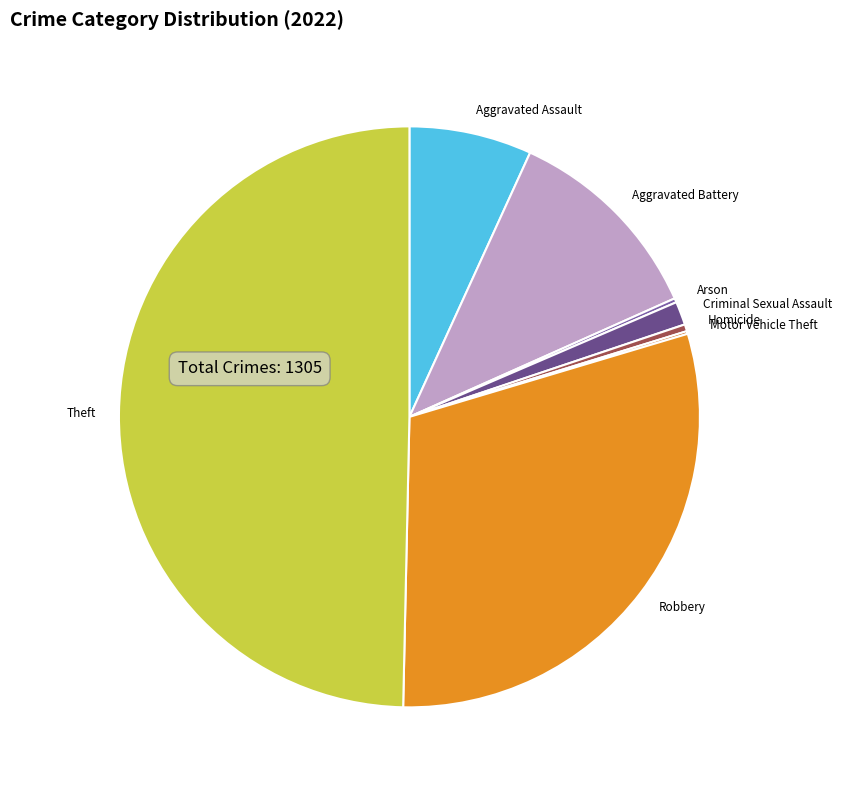

Is Robbery the majority of the pie?

No